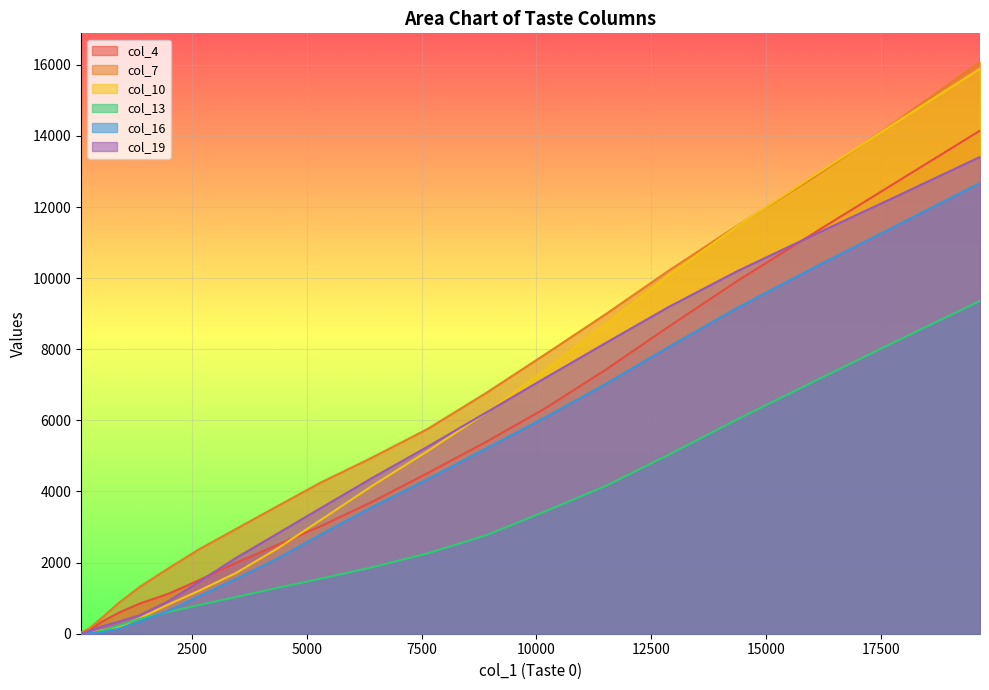

Which series has the largest range (max minus min)?

col_7